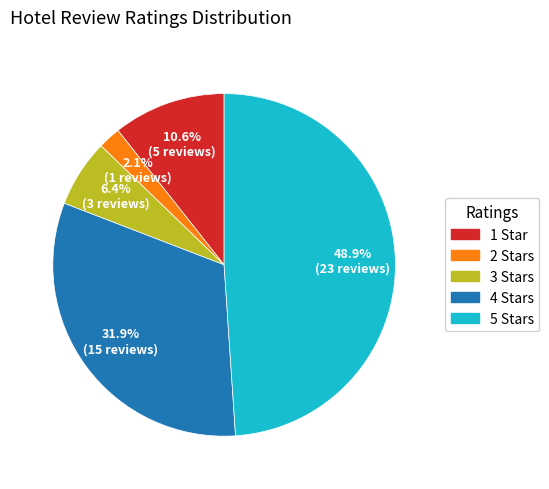

Is there a majority slice in this chart?

No